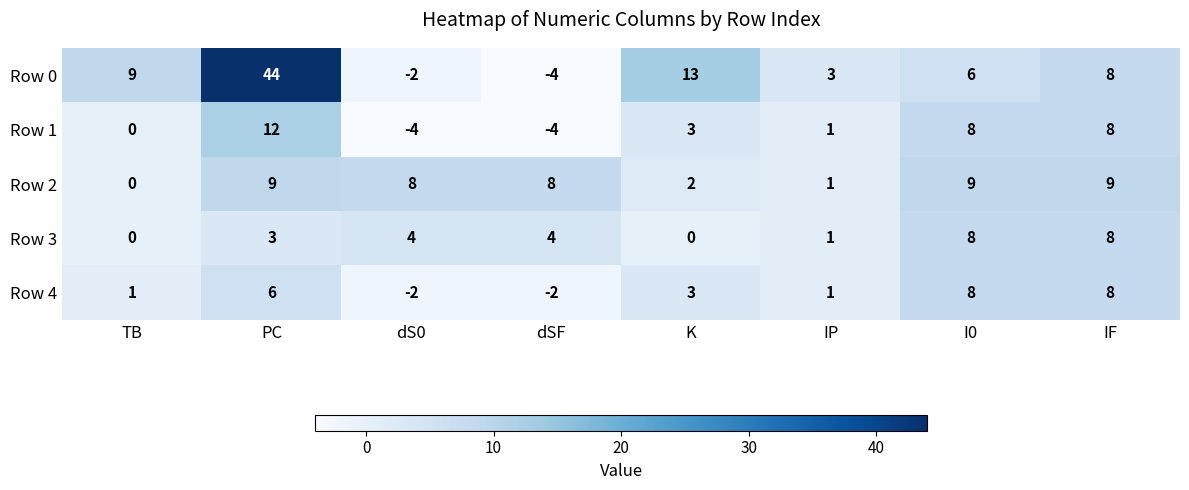

What is the approximate value of Row 0 at PC, to the nearest 10?

40